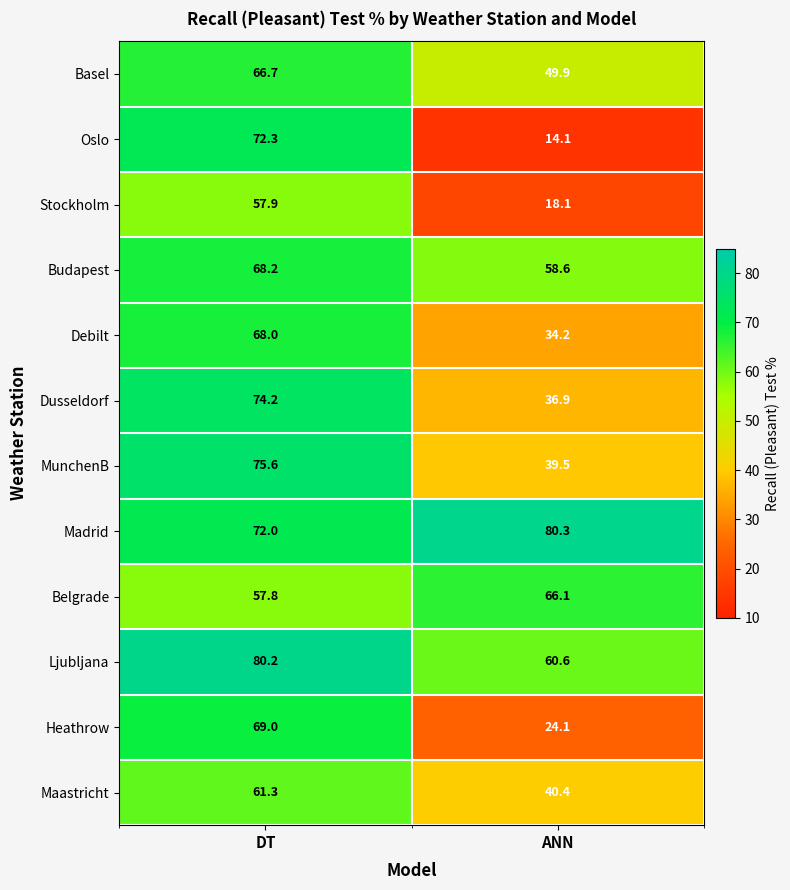

At how many categories does at least one series exceed 16?

2